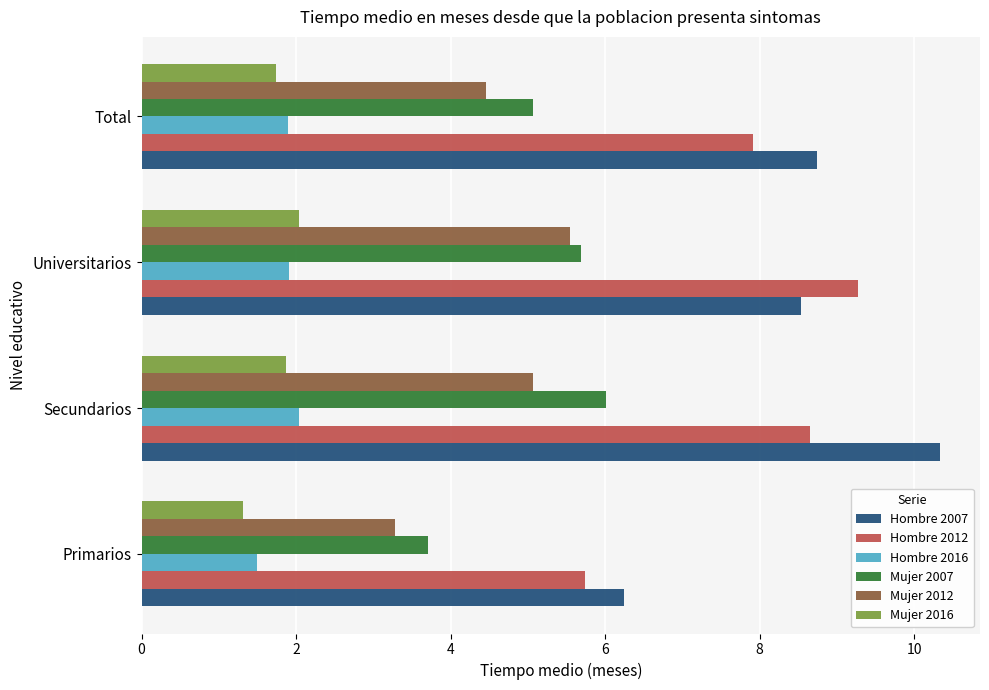

At which category is the sum across all series the highest?

Secundarios